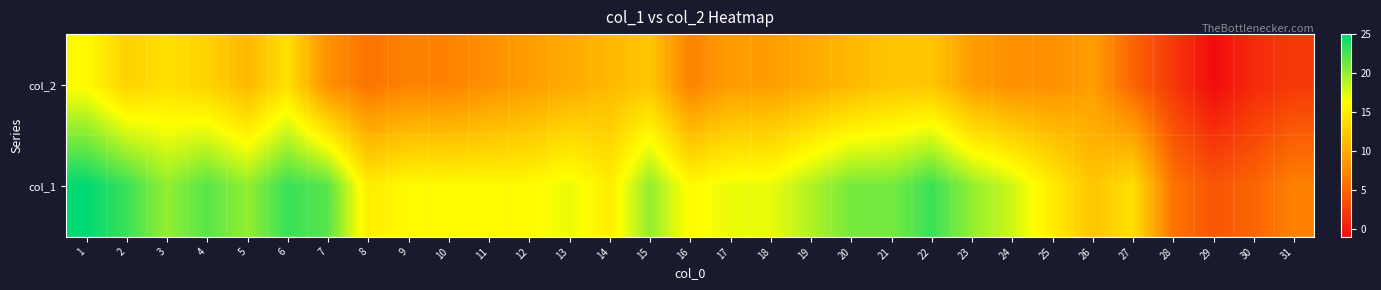

Which has a higher value, 26 or 6?

6